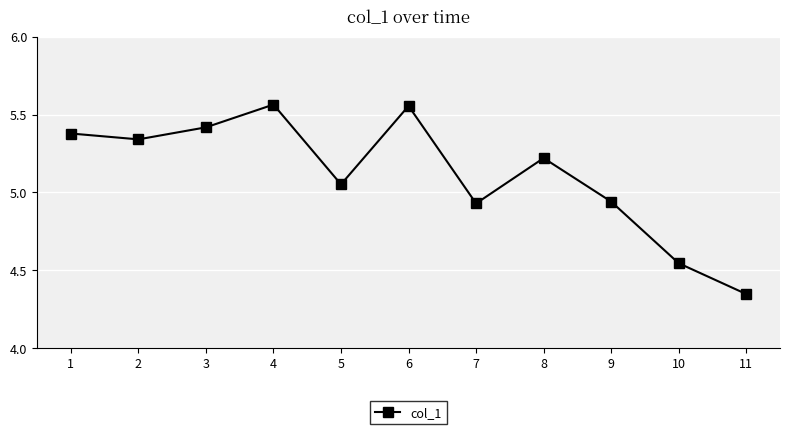

Which label corresponds to the smallest value in the chart?

11